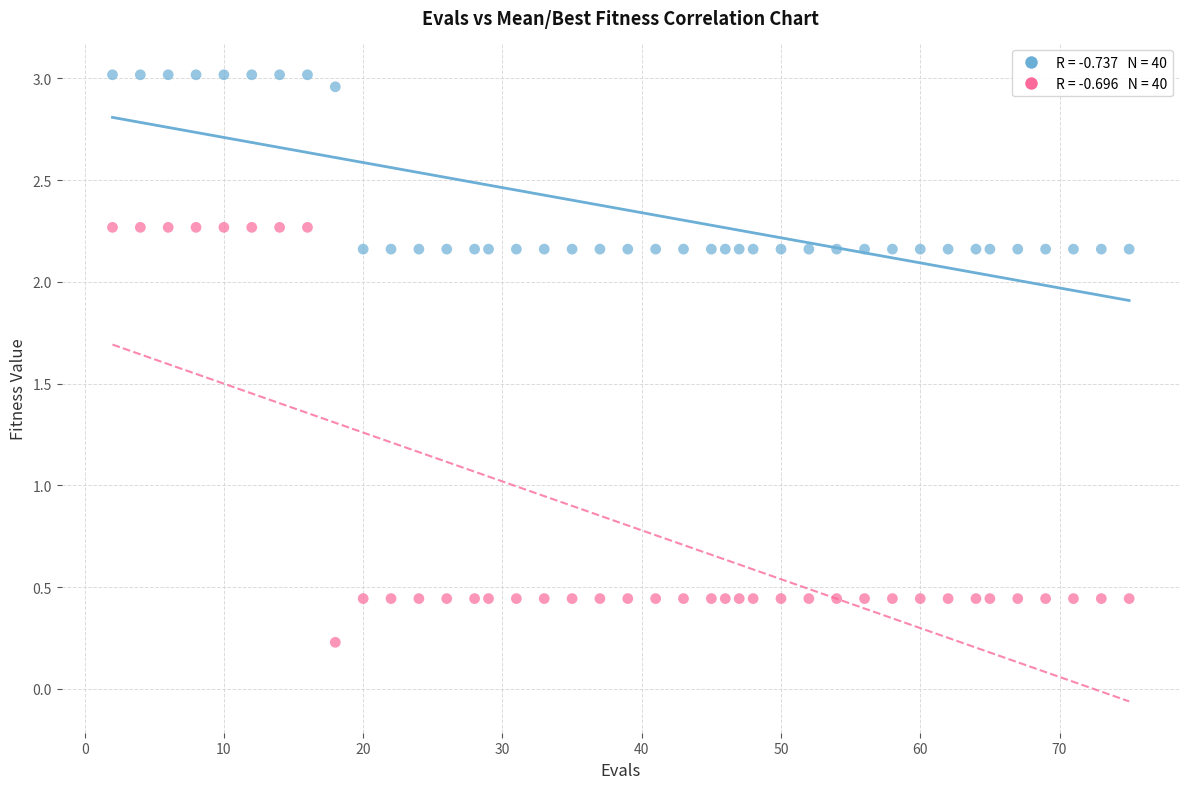

Across all data points, what is the range of Y values (max minus min)?

2.8